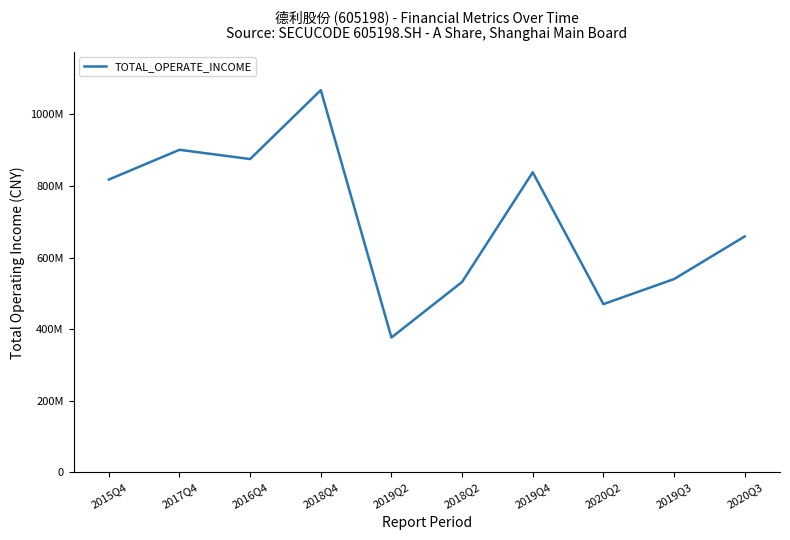

Does the chart have visible grid lines?

No